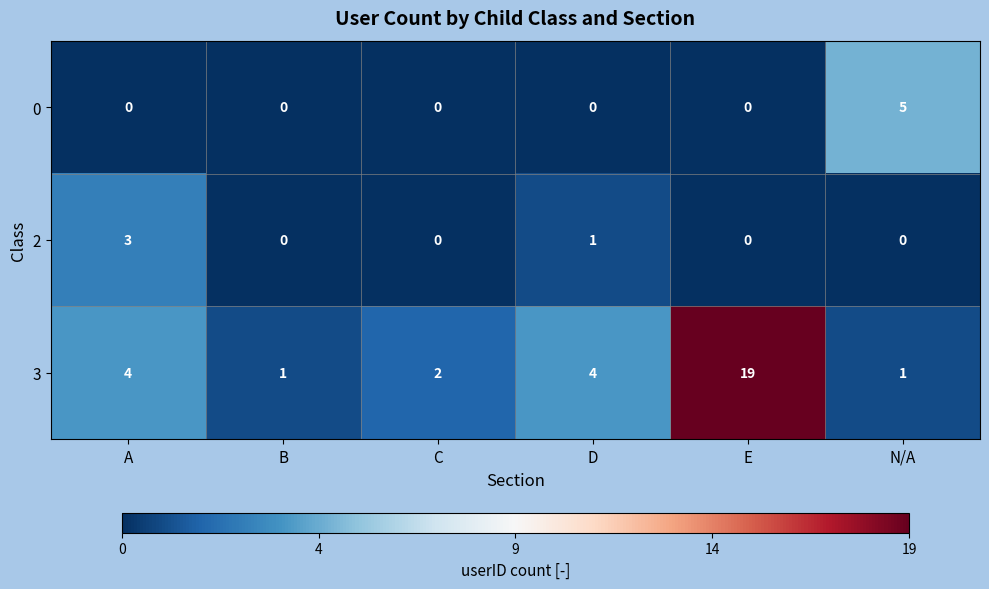

What is the total value across all series at N/A?

6